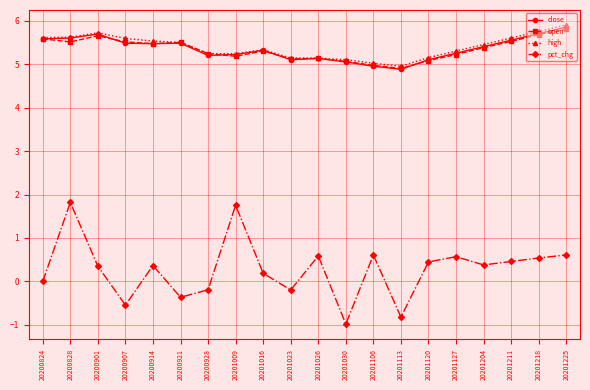

What is the smallest value displayed?

-1.0